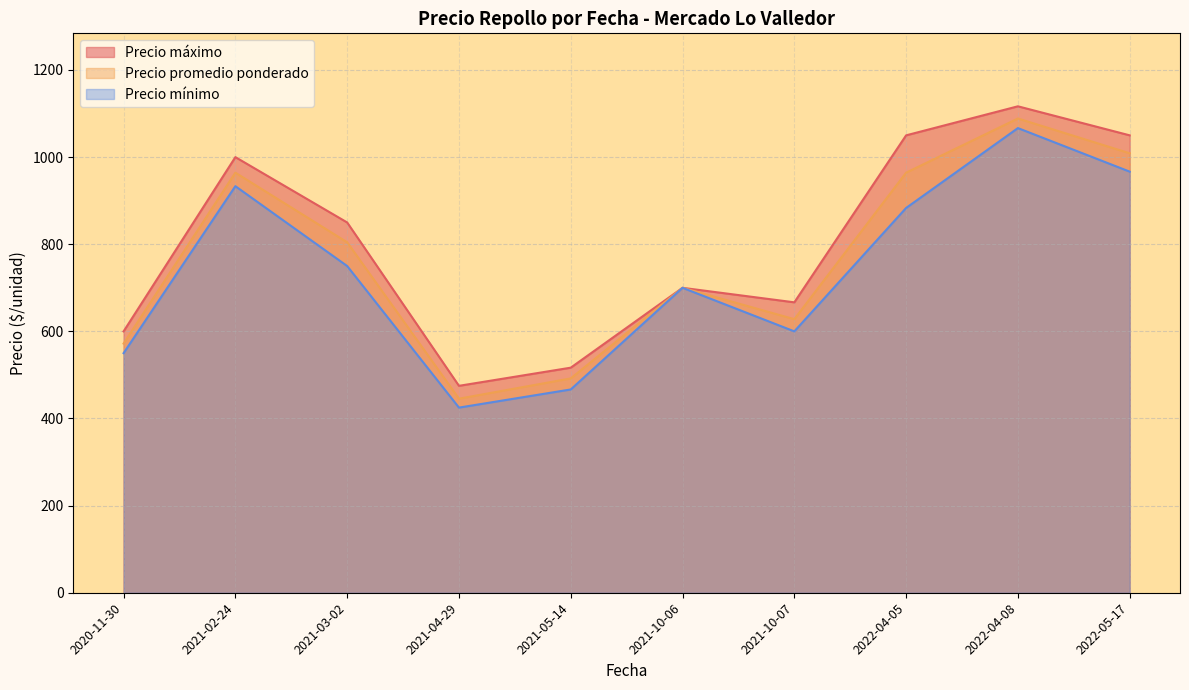

Which category has the highest value in the Precio máximo series?

2022-04-08